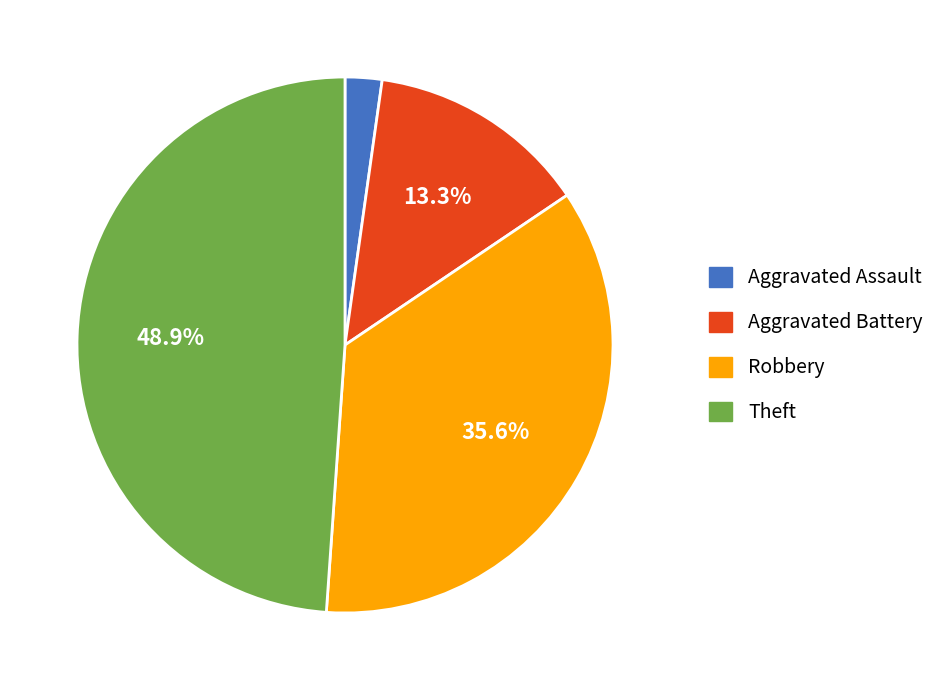

To the nearest percent, what is the combined percentage of Robbery and Aggravated Battery?

49%